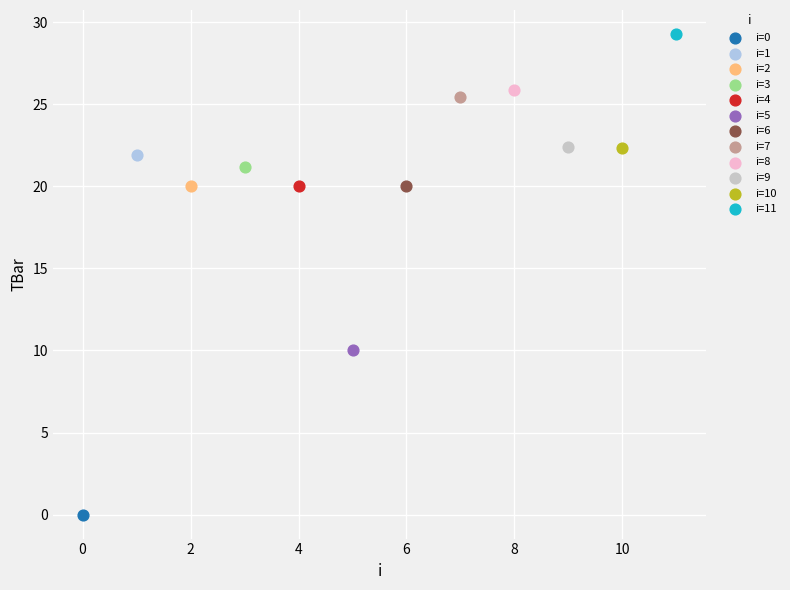

What are all the series names shown in the legend?

i=0, i=1, i=2, i=3, i=4, i=5, i=6, i=7, i=8, i=9, i=10, i=11